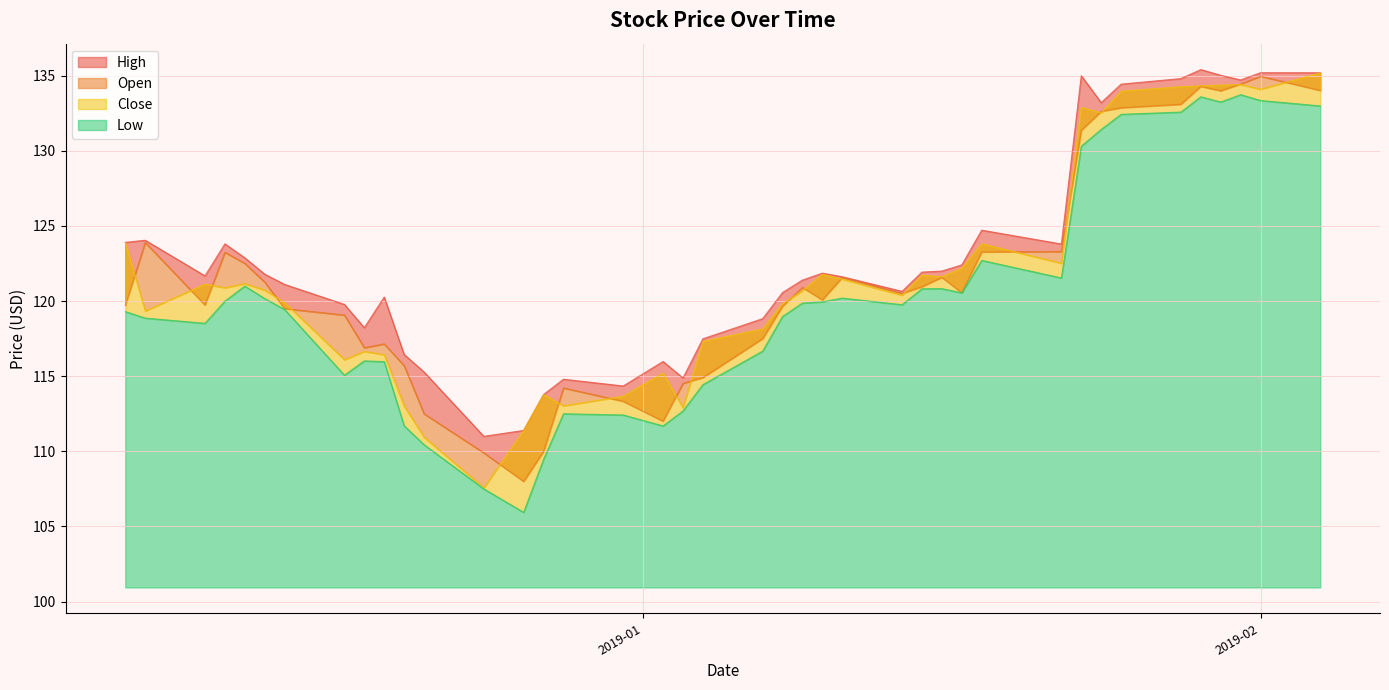

What is the difference between the maximum and minimum values in the High series?

24.4